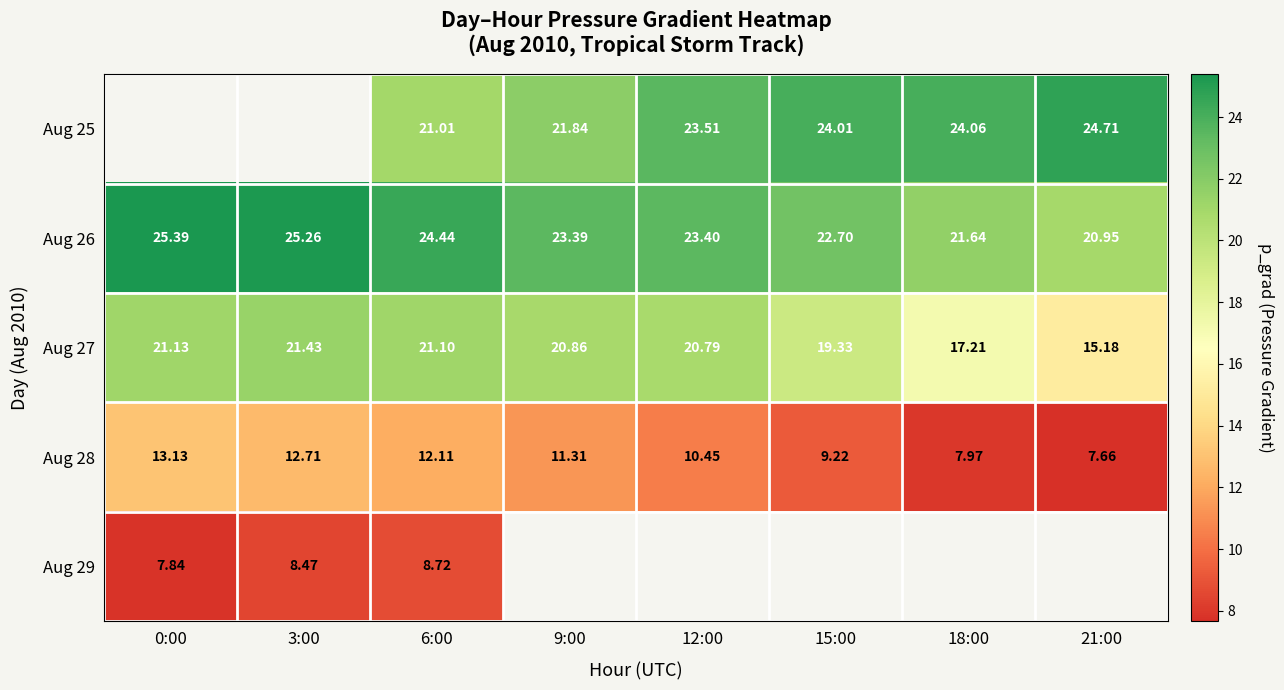

Is the value of Aug 27 at 12:00 greater than the value of Aug 26 at 6:00?

No